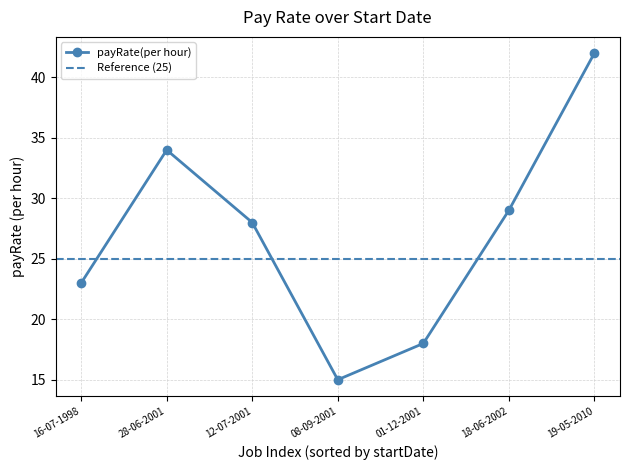

What is the label of the 4th point from the right?

08-09-2001